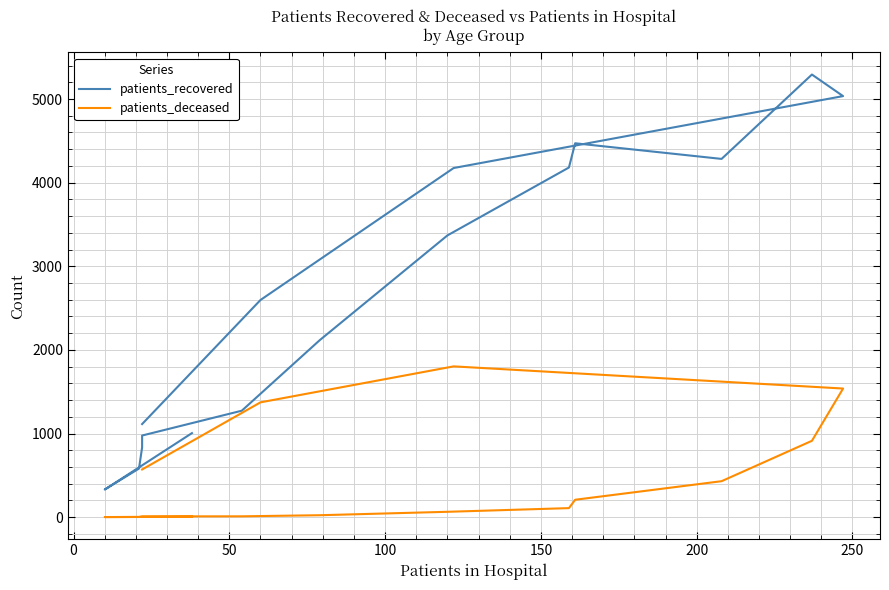

Rank the series at 0 from highest to lowest value.

patients_recovered, patients_deceased